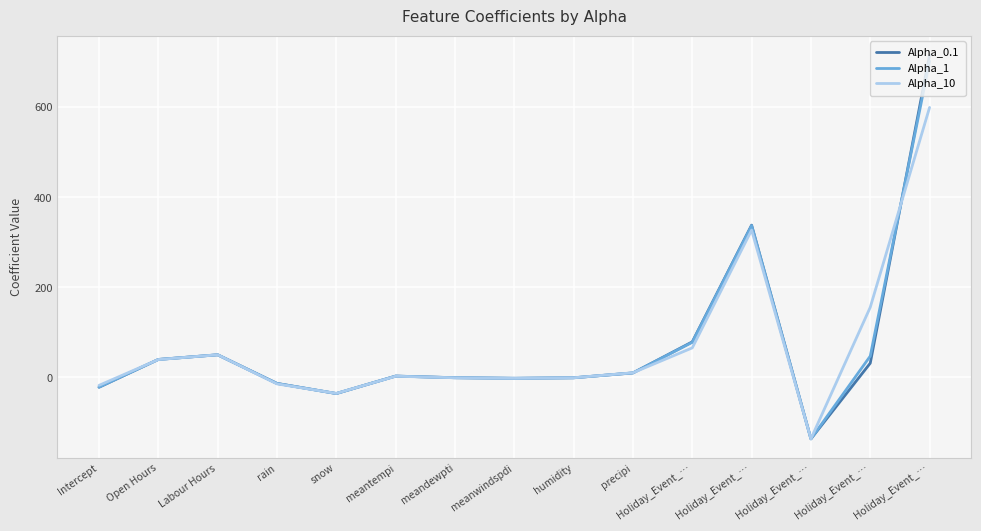

What are all the series names shown in the legend?

Alpha_0.1, Alpha_1, Alpha_10